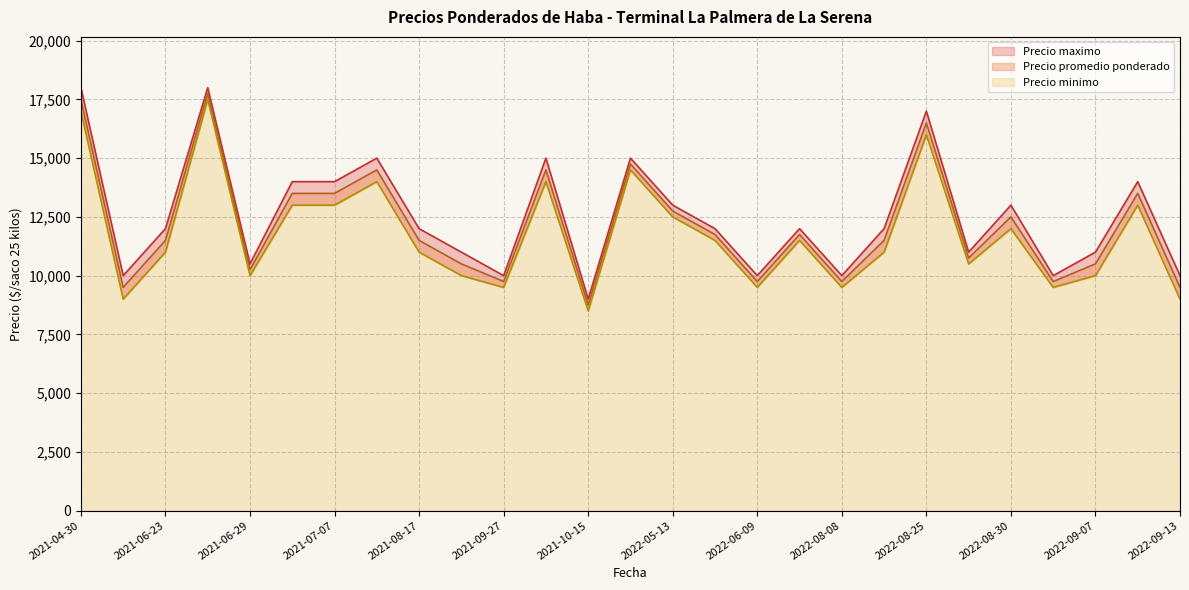

True or false: Precio maximo and Precio promedio ponderado intersect in this chart.

False